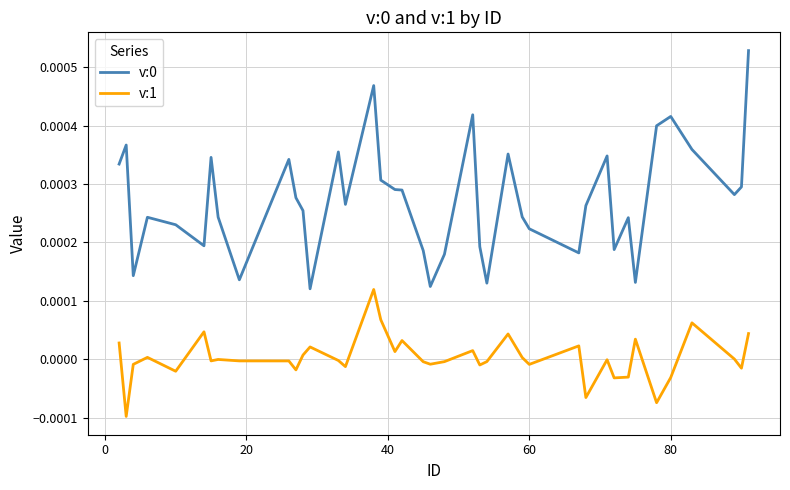

True or false: v:0 and v:1 intersect in this chart.

False